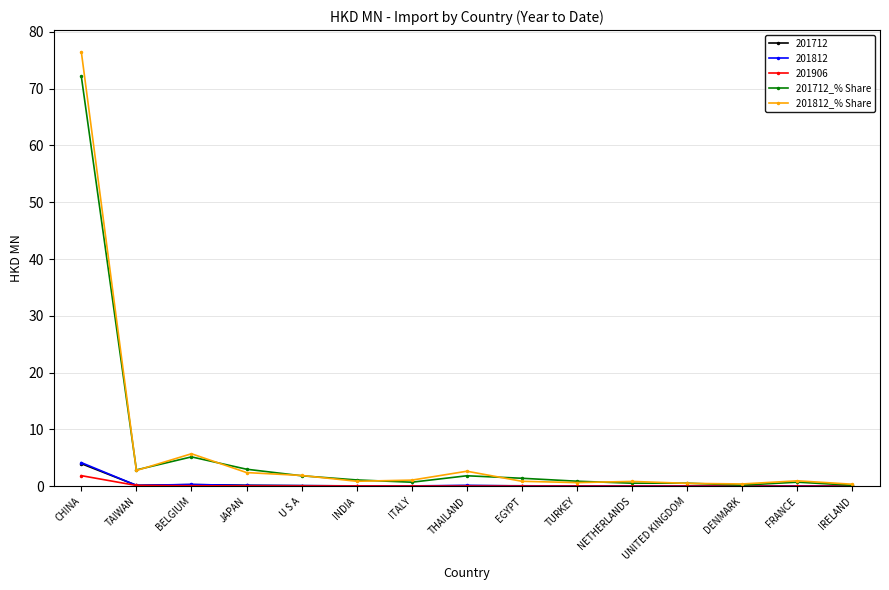

What position from the right is IRELAND?

1